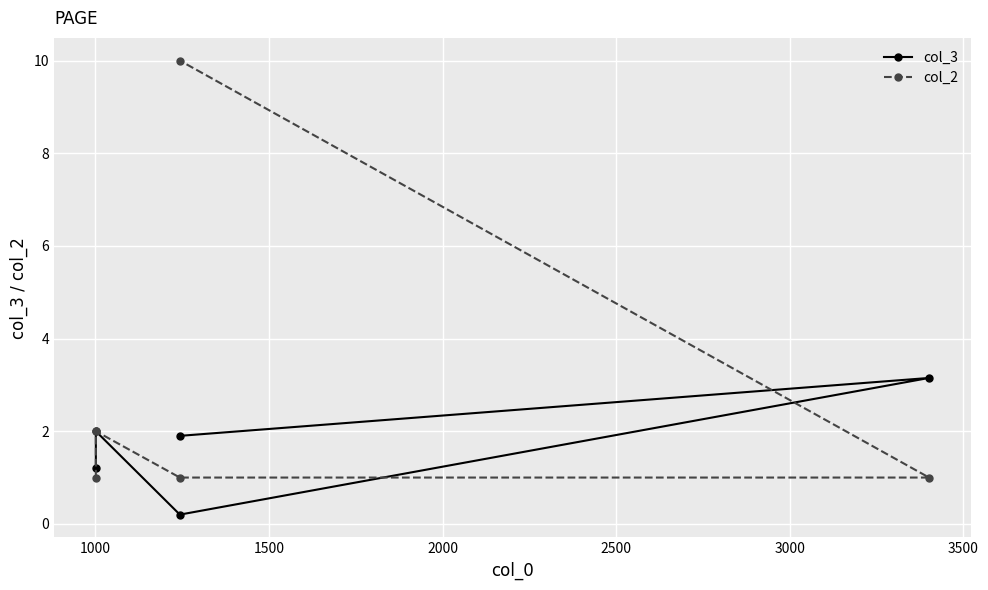

True or false: col_3 has more than 0 points higher than both neighbors.

True